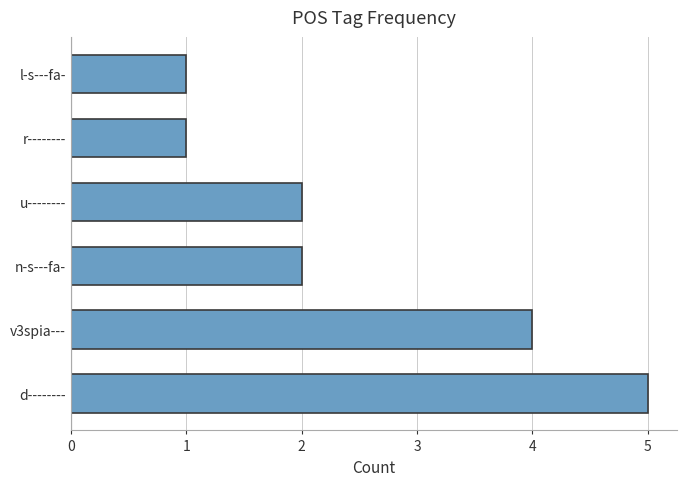

What is the difference between the maximum and minimum values?

4